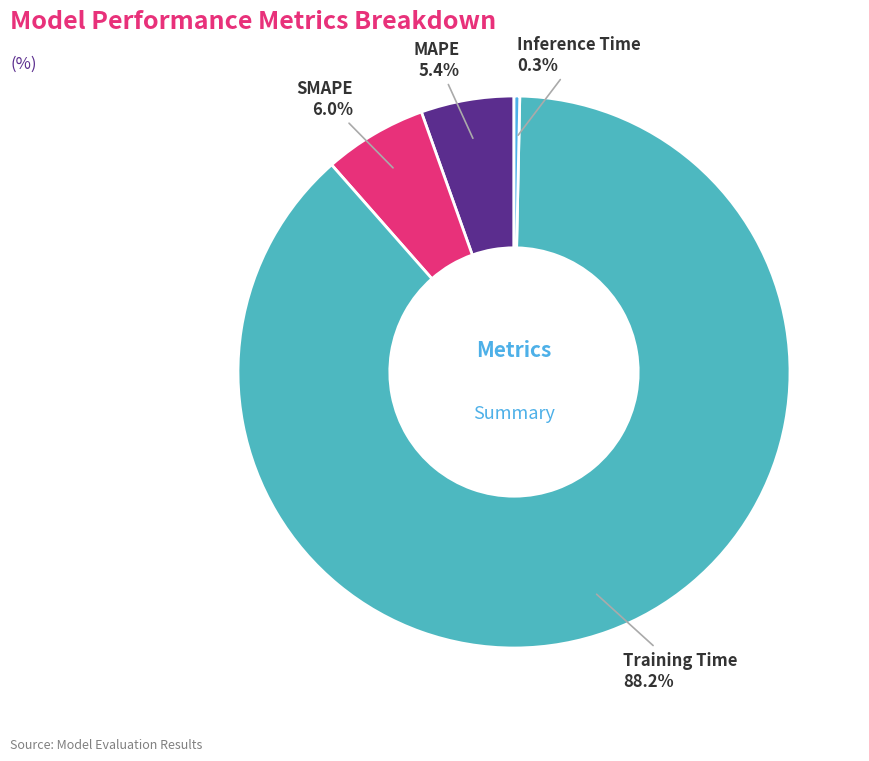

Is there any slice that represents more than half of the pie?

Yes